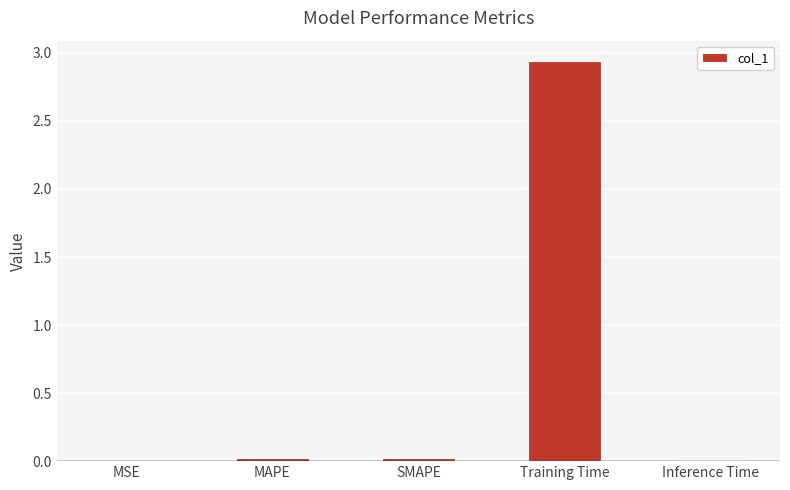

The value at SMAPE is 0.0. True or false?

True